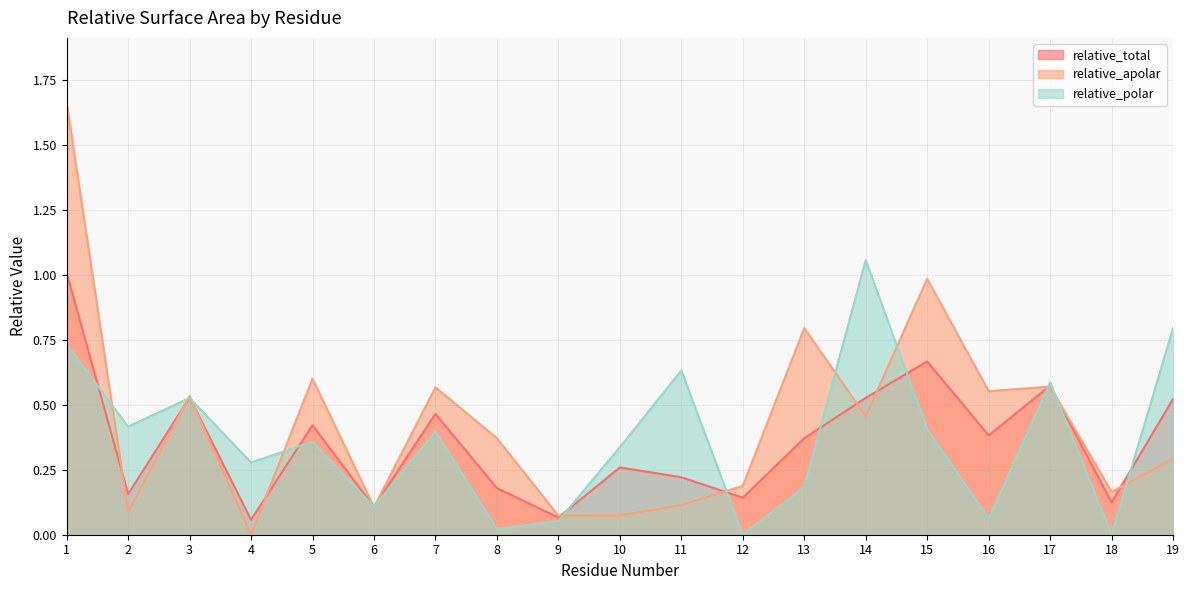

At which label is relative_apolar closest to 0?

4